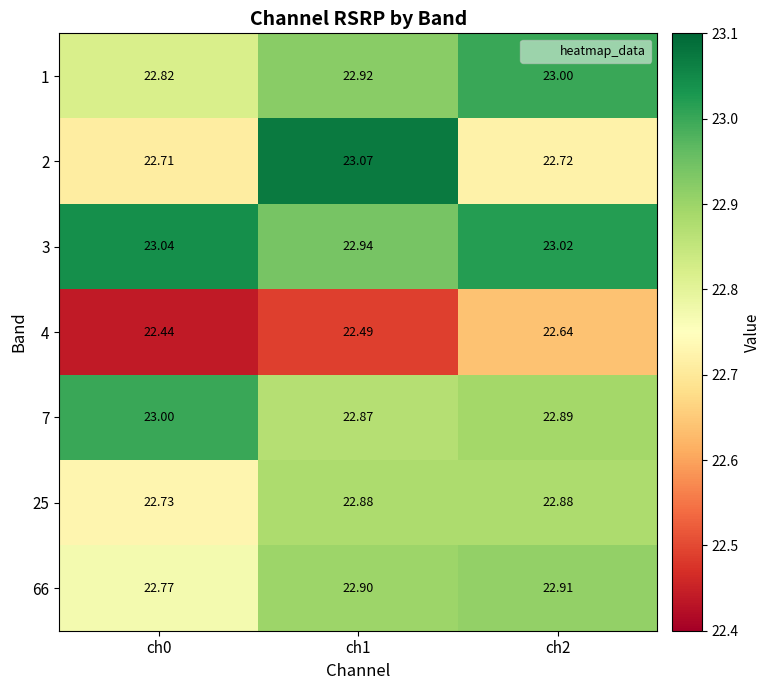

Is the value of 7 at ch2 greater than the value of 3 at ch1?

No